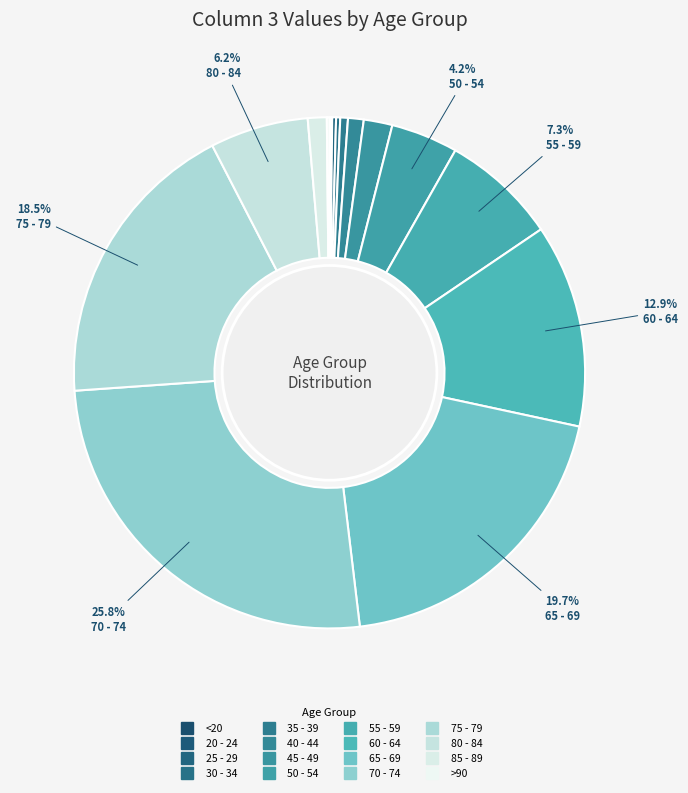

Which has a higher value, 20 - 24 or >90?

>90